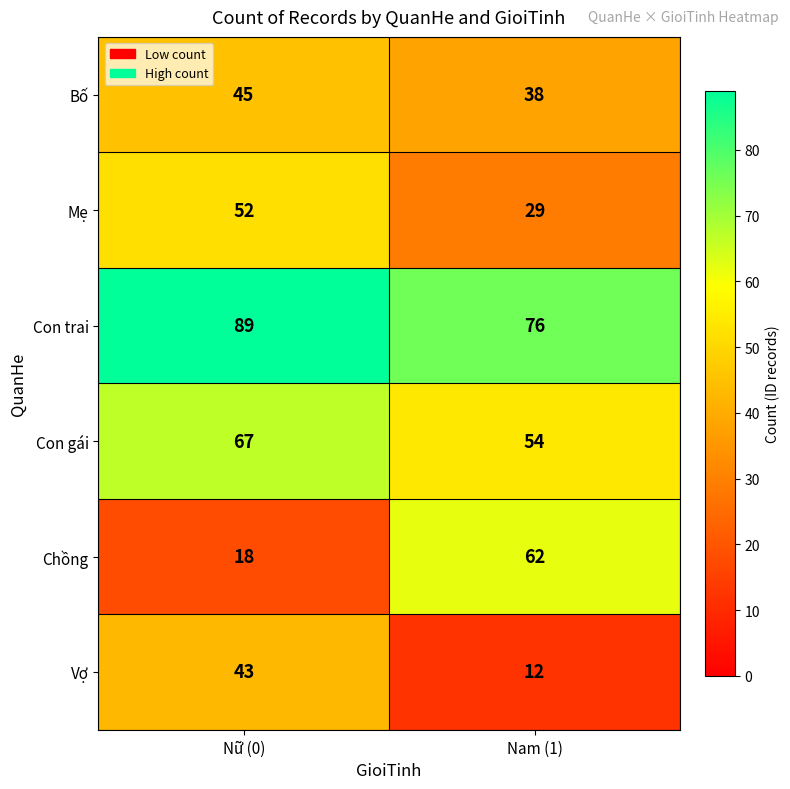

What is the sum of the Chồng values at Nữ (0) and Nam (1)?

80